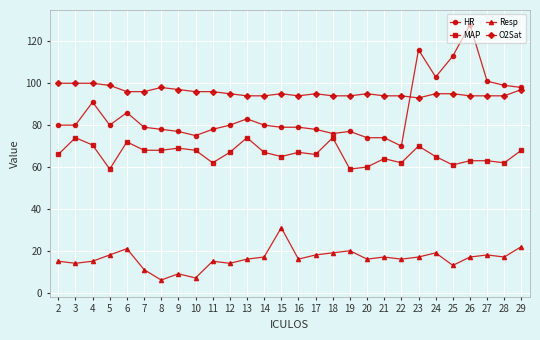

Between 21 and 25, which series saw the biggest shift?

HR